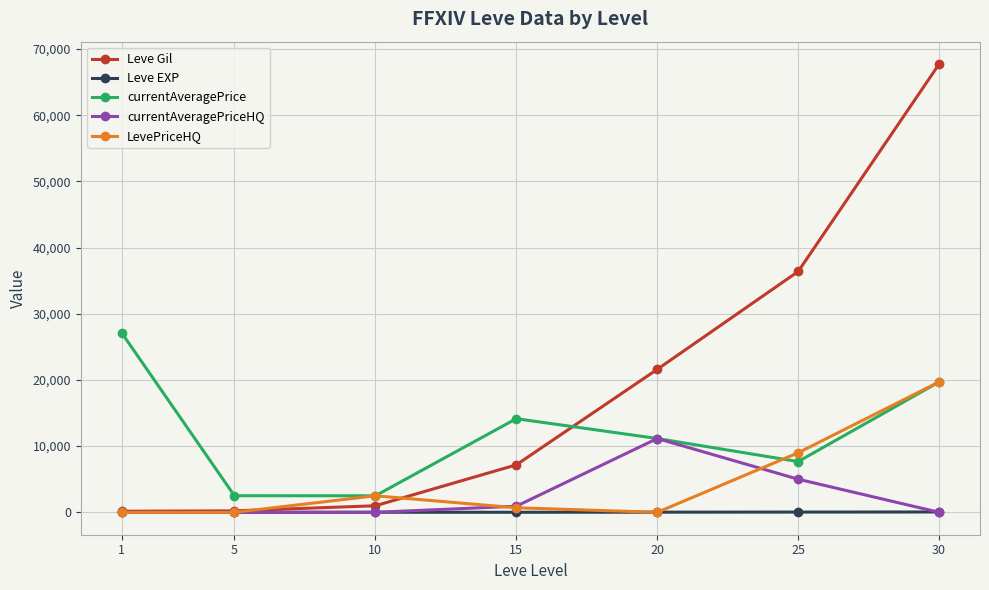

At which label is Leve Gil closest to 33945?

25